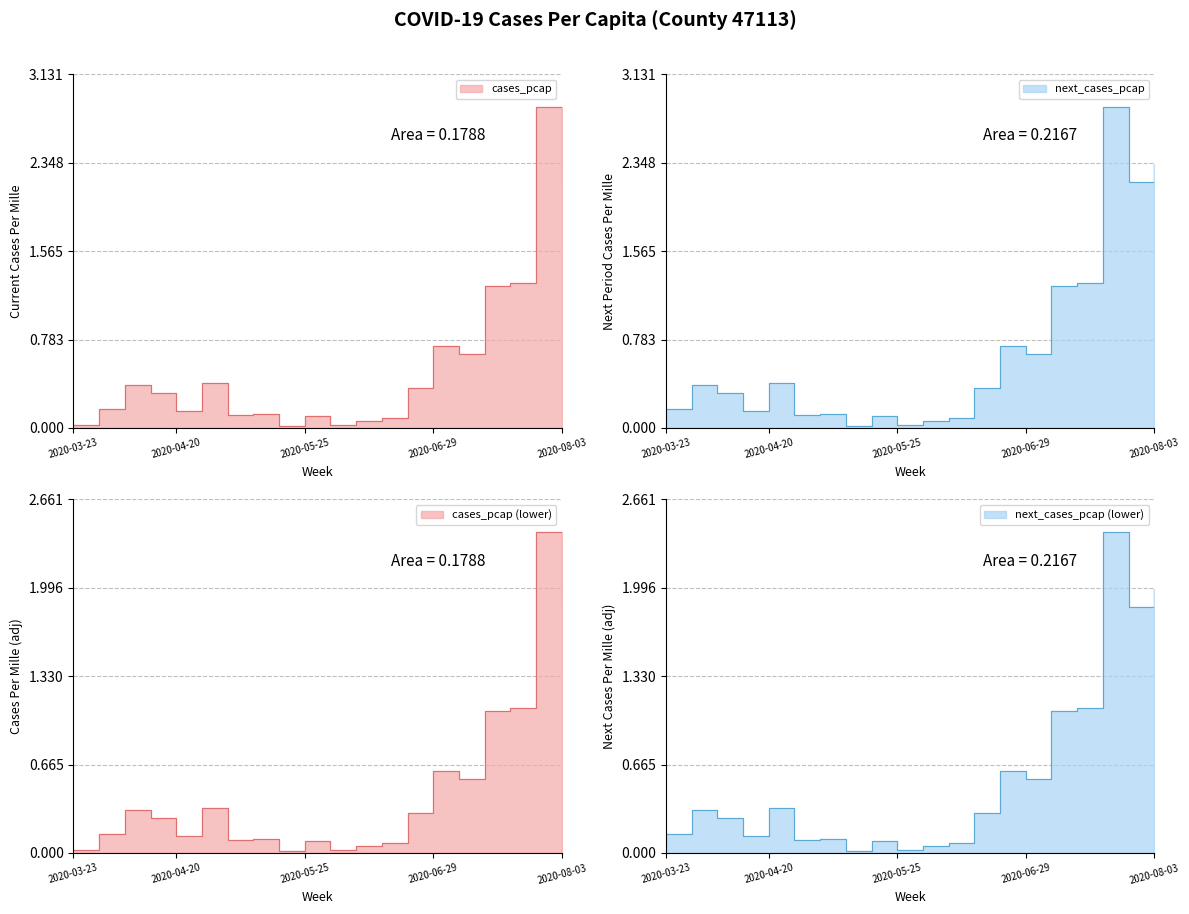

At which category does next_cases_pcap reach its first local peak?

2020-03-30